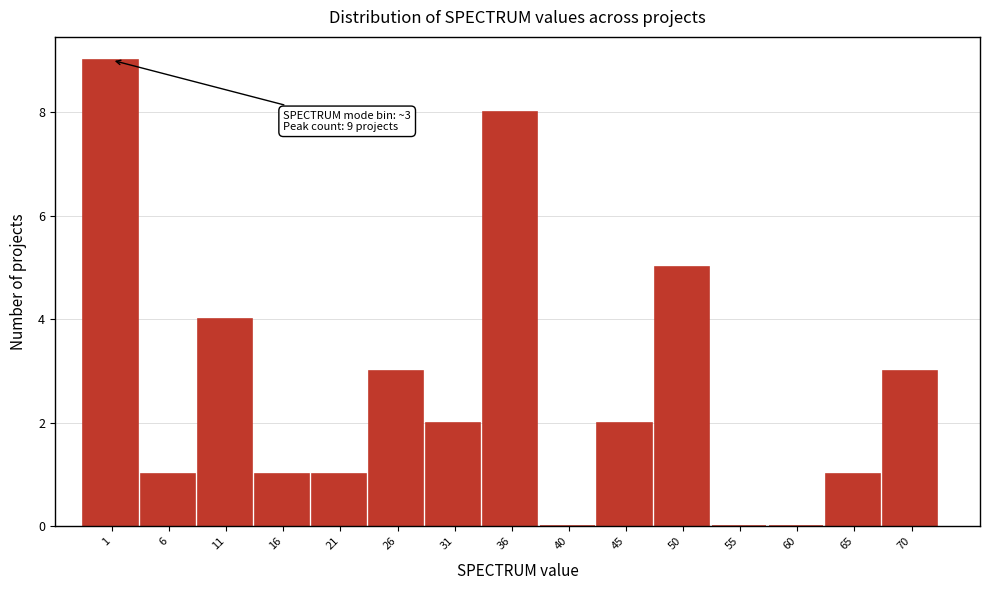

Reading left to right, list all the values displayed in this chart.

1=9	6=1	11=4	16=1	21=1	26=3	31=2	36=8	40=0	45=2	50=5	55=0	60=0	65=1	70=3